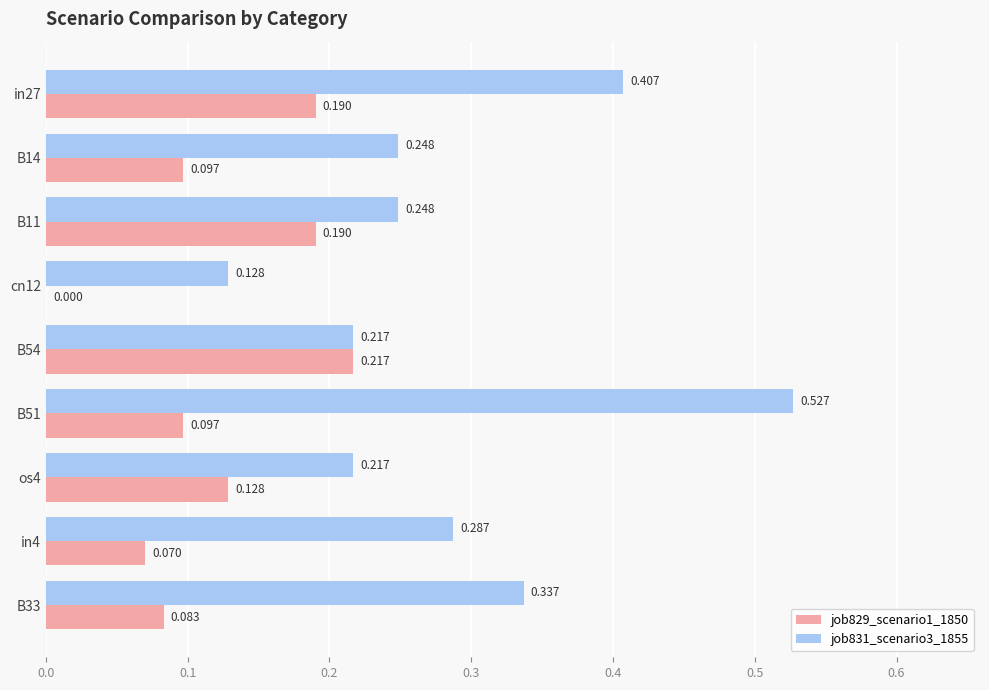

Is the value of job829_scenario1_1850 at B51 greater than the value of job831_scenario3_1855 at B51?

No